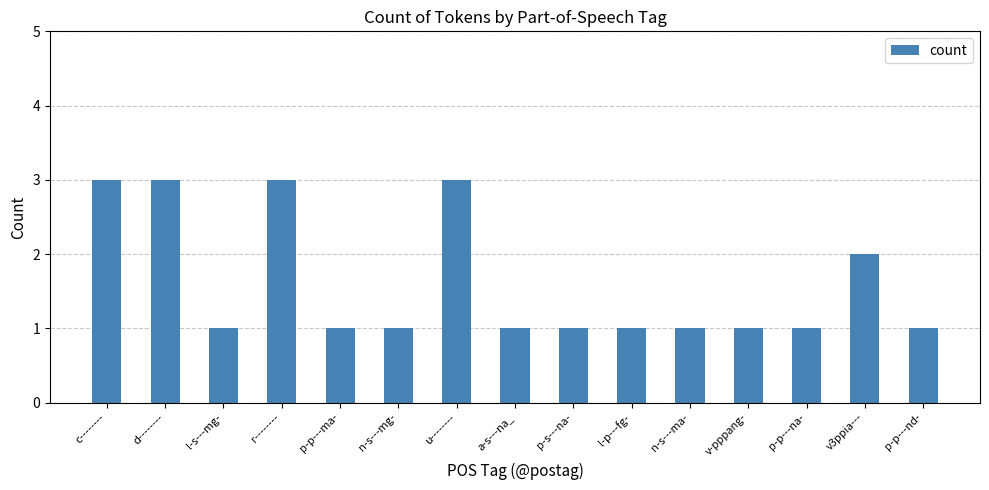

What is the label of the 9th bar from the left?

p-s---na-